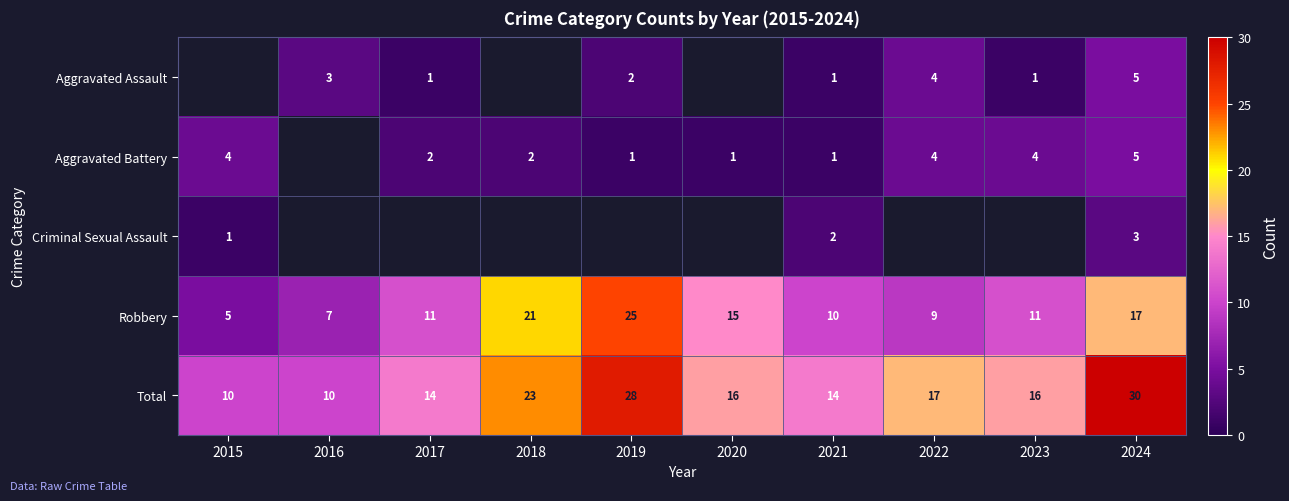

At which category is the sum across all series the highest?

2024